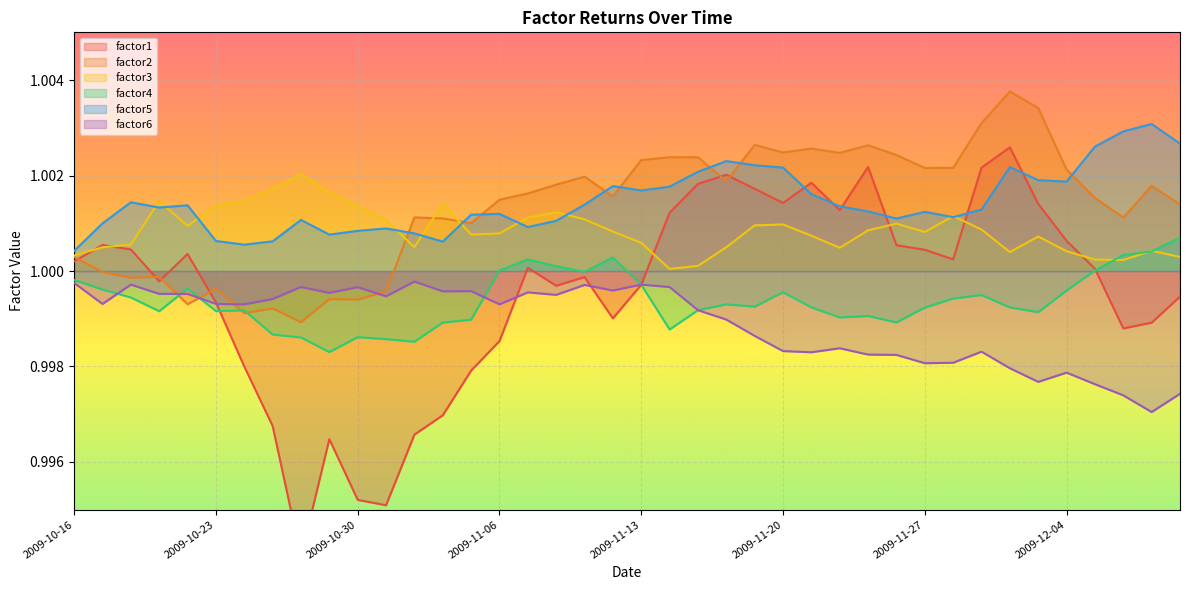

Rank the categories by factor6 value from lowest to highest.

2009-12-09, 2009-12-08, 2009-12-10, 2009-12-07, 2009-12-03, 2009-12-04, 2009-12-02, 2009-11-27, 2009-11-30, 2009-11-26, 2009-11-25, 2009-11-23, 2009-12-01, 2009-11-20, 2009-11-24, 2009-11-19, 2009-11-18, 2009-11-17, 2009-10-26, 2009-11-06, 2009-10-19, 2009-10-23, 2009-10-27, 2009-11-02, 2009-11-10, 2009-10-22, 2009-10-21, 2009-10-29, 2009-11-09, 2009-11-04, 2009-11-05, 2009-11-12, 2009-10-30, 2009-11-16, 2009-10-28, 2009-11-11, 2009-10-20, 2009-11-13, 2009-10-16, 2009-11-03